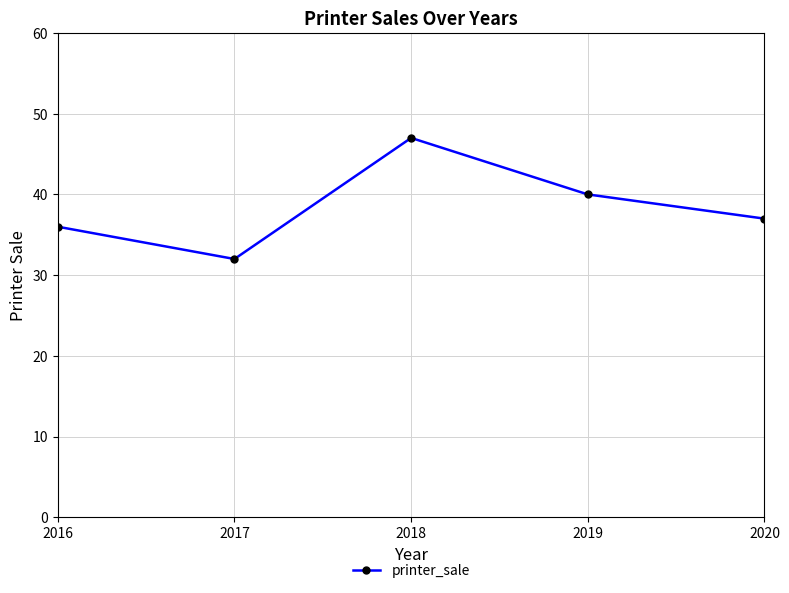

Where is the data nearest to the value 39?

2019